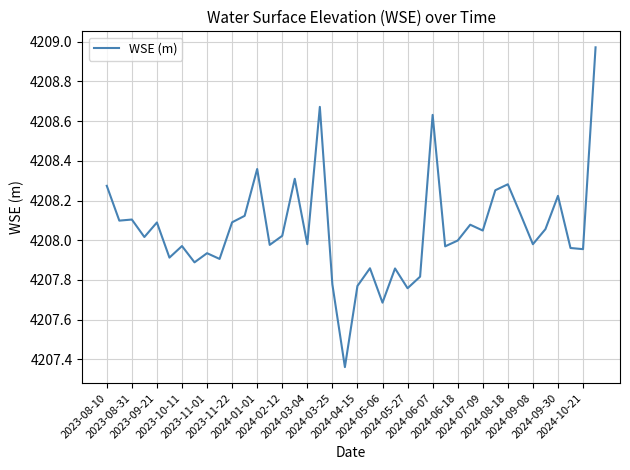

True or false: the data has more than 0 interior local peaks.

True